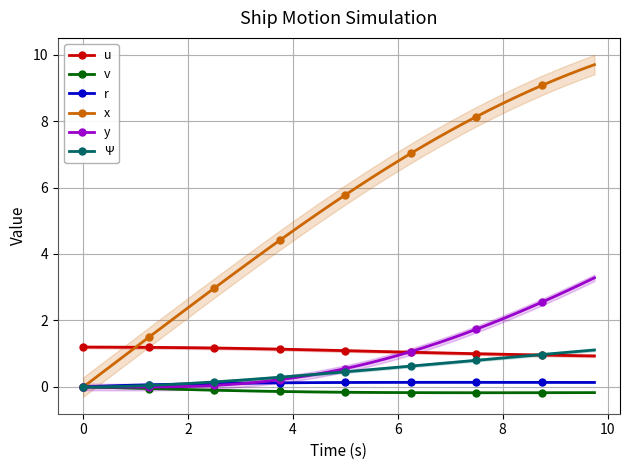

True or false: v and u intersect in this chart.

False